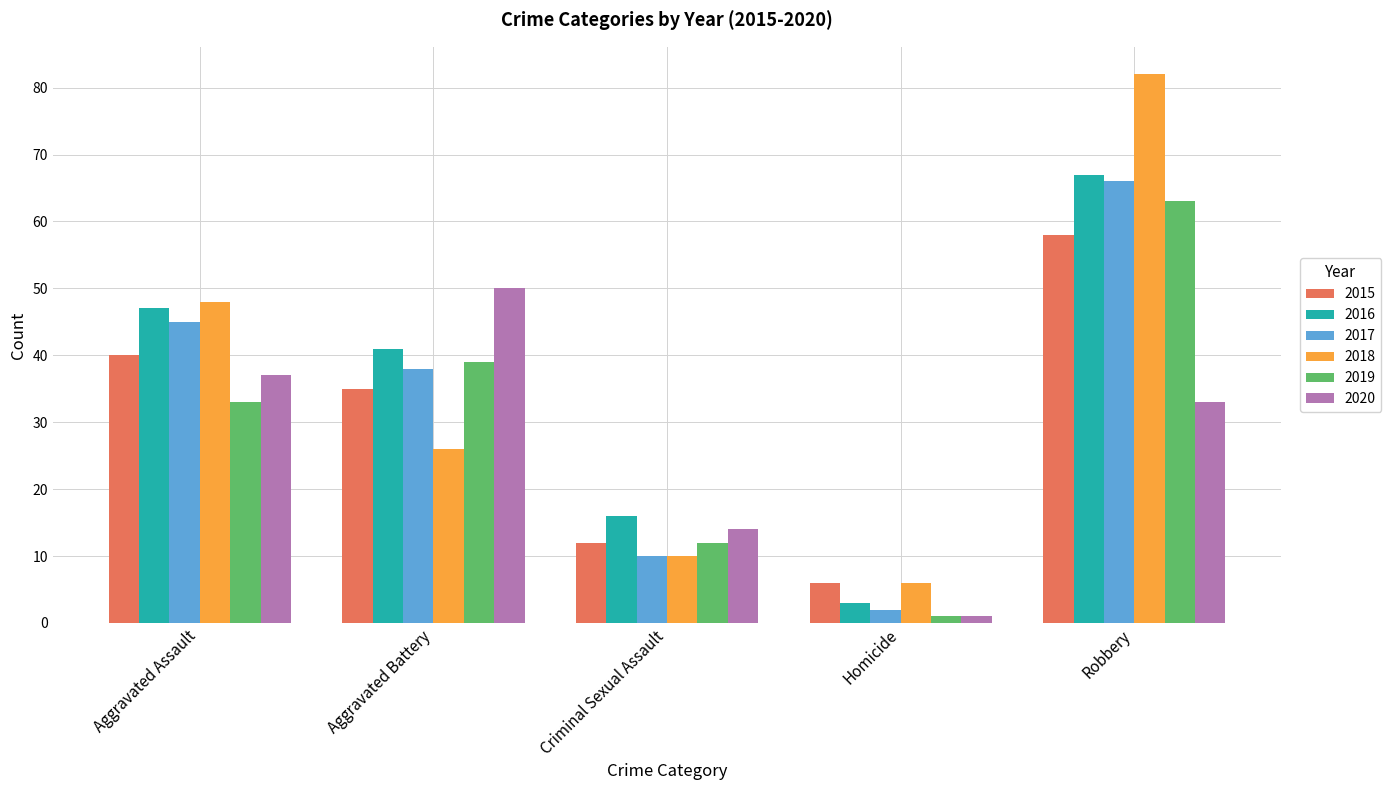

What is the label of the 4th bar from the right?

Aggravated Battery